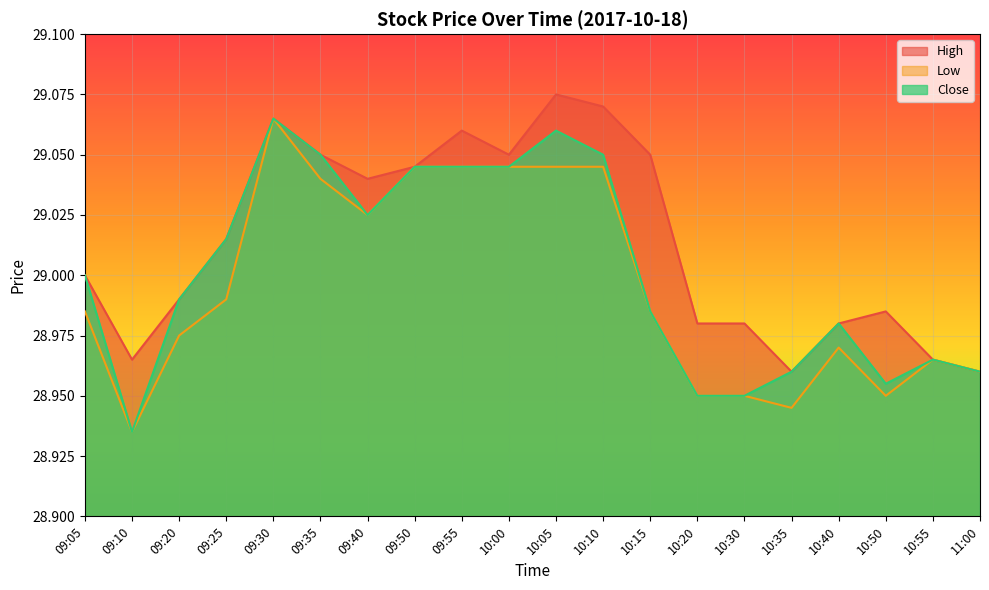

What is the difference between the maximum and minimum values in the High series?

0.1